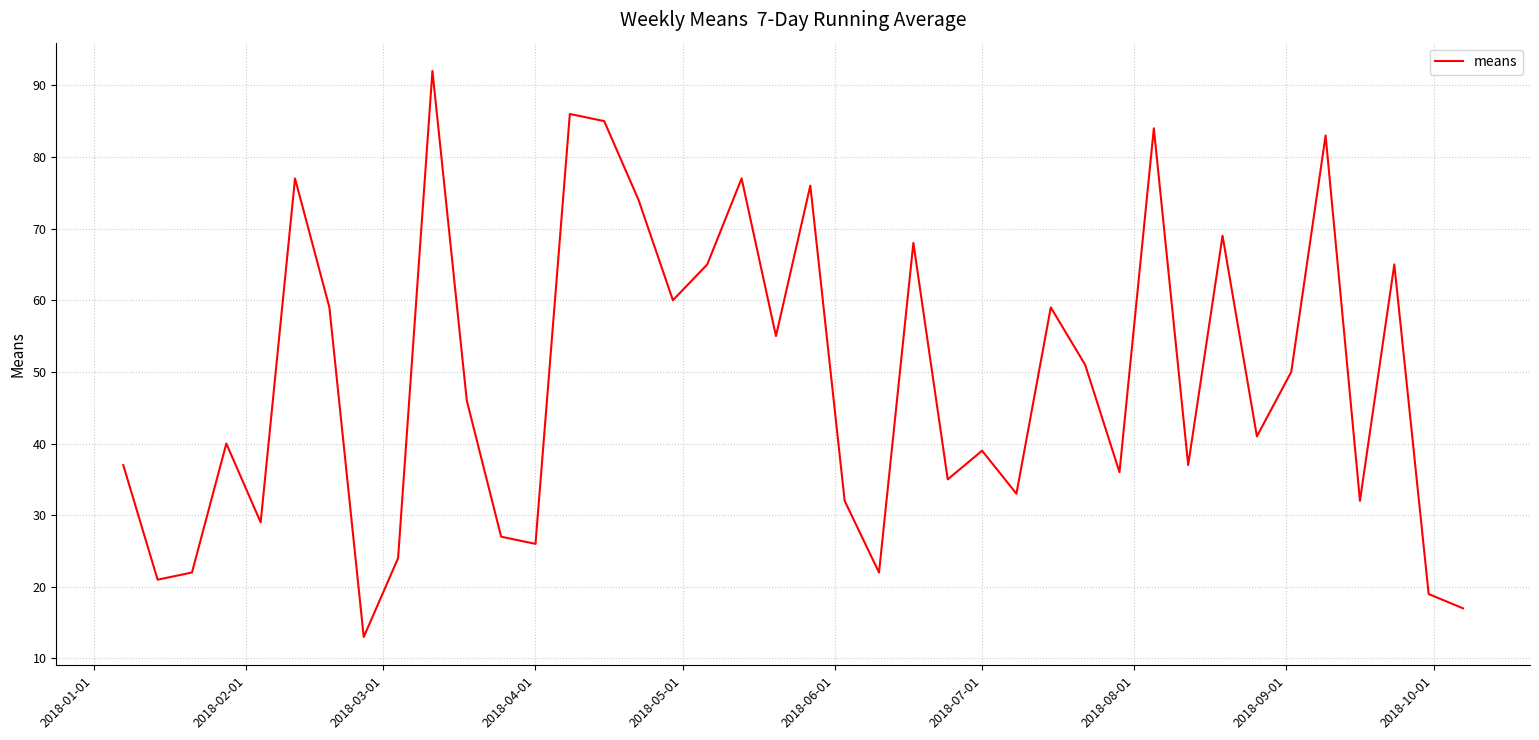

What is the smallest value displayed?

13